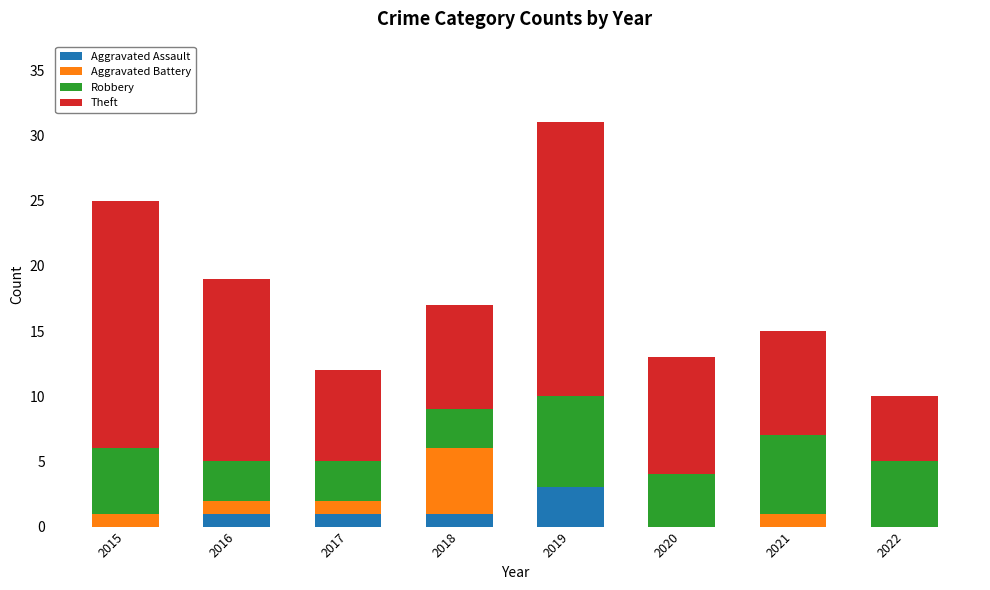

What is the total value across all series at 2018?

17